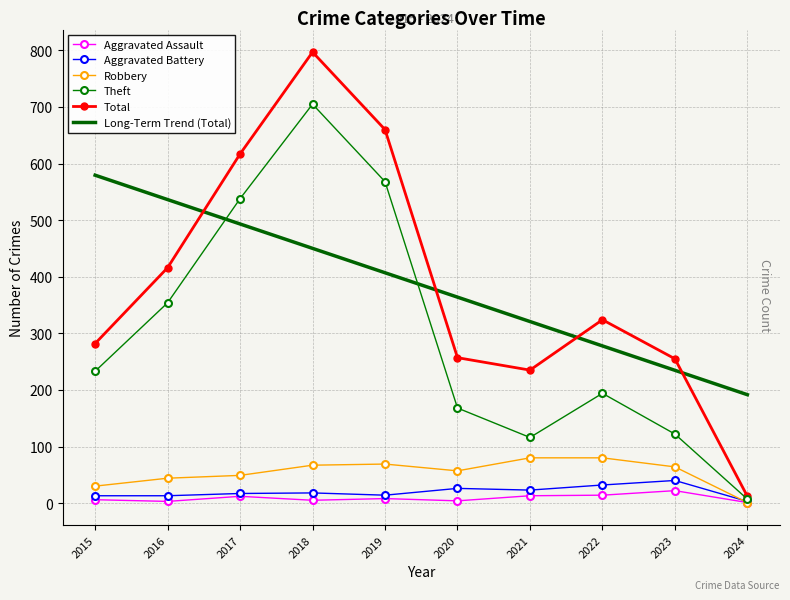

Is the value of Aggravated Assault at 2023 greater than the value of Robbery at 2023?

No